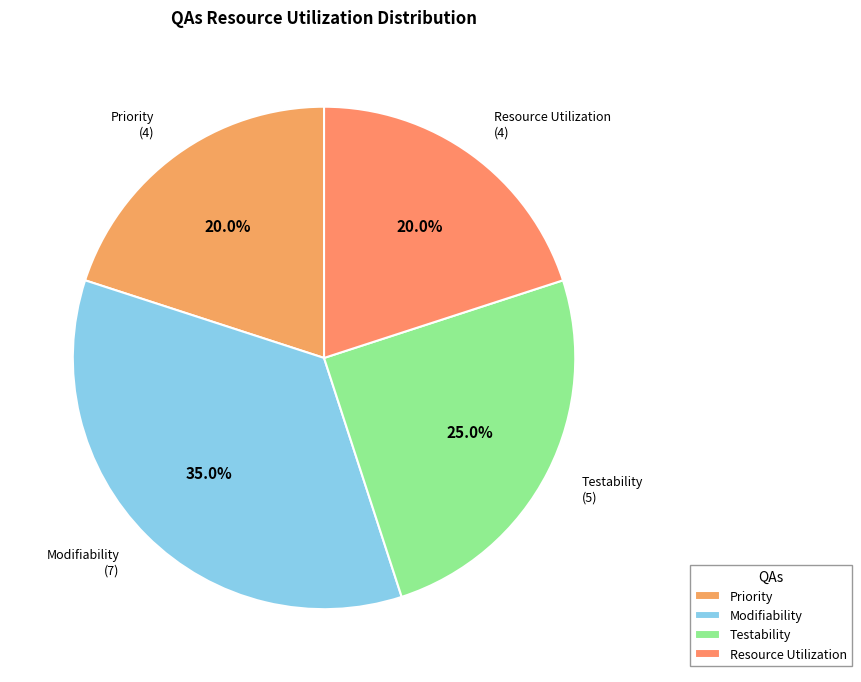

How many segments does this pie chart have?

4